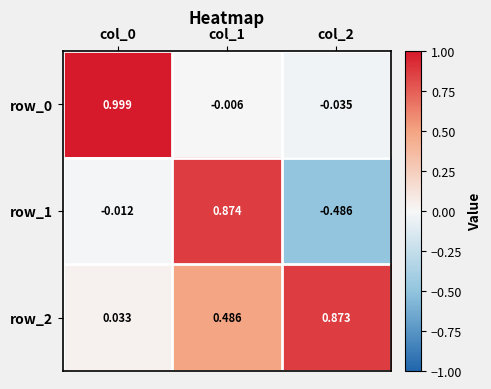

Is the value of row_2 at col_2 greater than the value of row_1 at col_2?

Yes